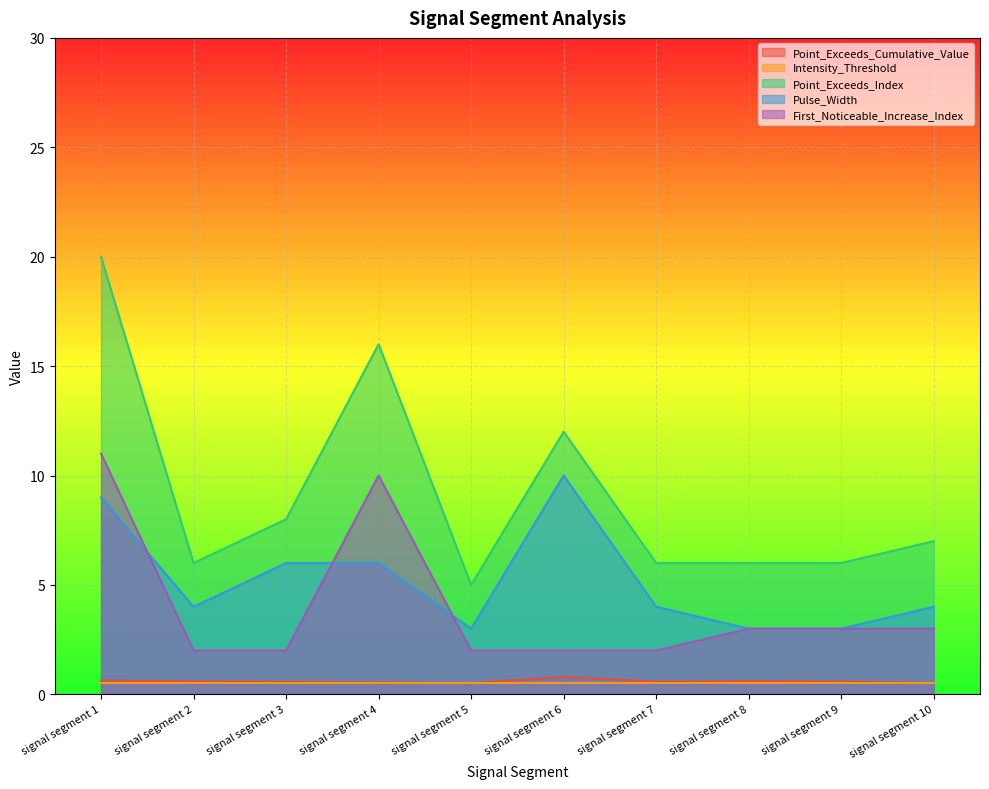

Rank the categories by Point_Exceeds_Cumulative_Value value from highest to lowest.

signal segment 6, signal segment 1, signal segment 8, signal segment 2, signal segment 9, signal segment 7, signal segment 3, signal segment 4, signal segment 10, signal segment 5